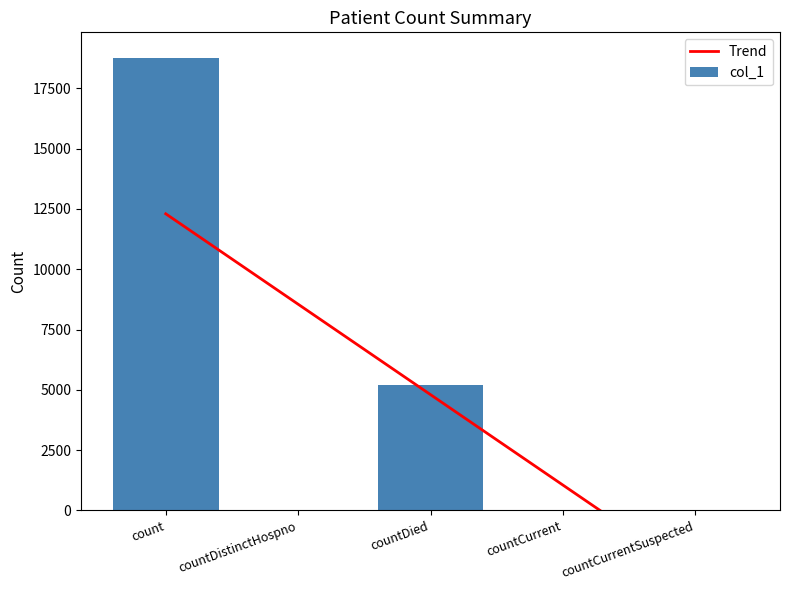

What is the label of the 1st bar from the left?

count